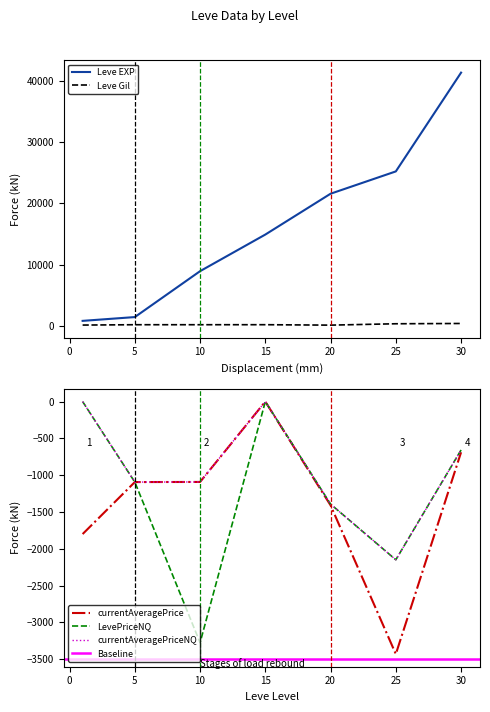

List the series in order of their peak value, highest first.

Leve EXP, Leve Gil, currentAveragePrice, LevePriceNQ, currentAveragePriceNQ